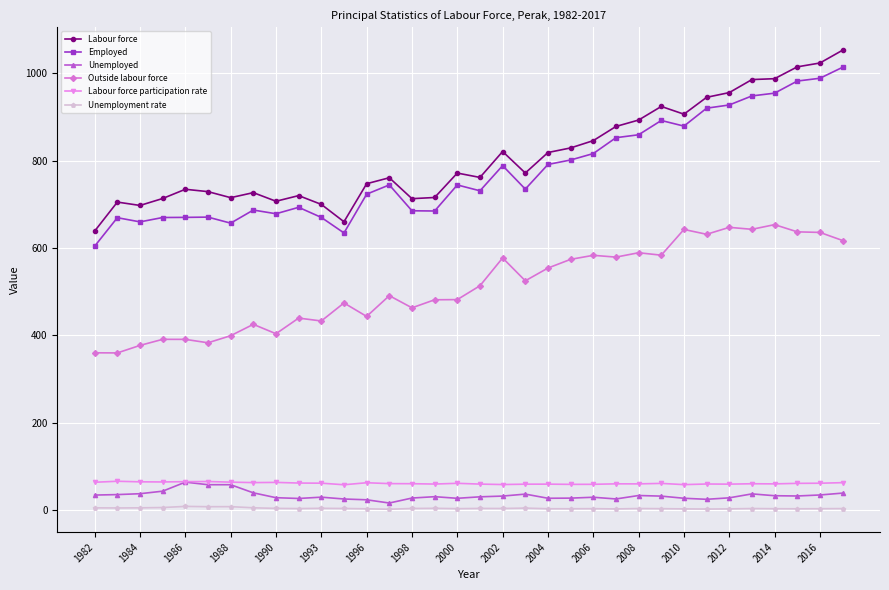

True or false: Labour force participation rate and Outside labour force cross at least once.

False